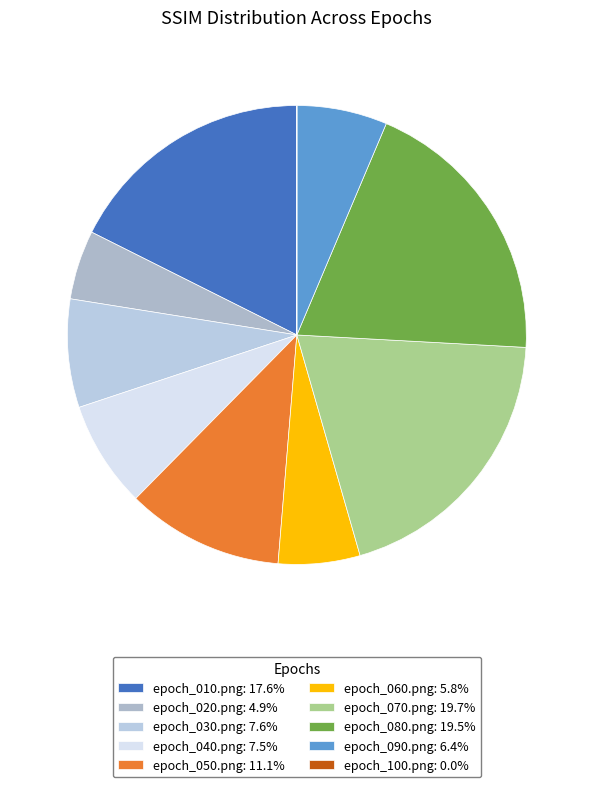

What portion of the pie excludes epoch_090.png?

93.6%